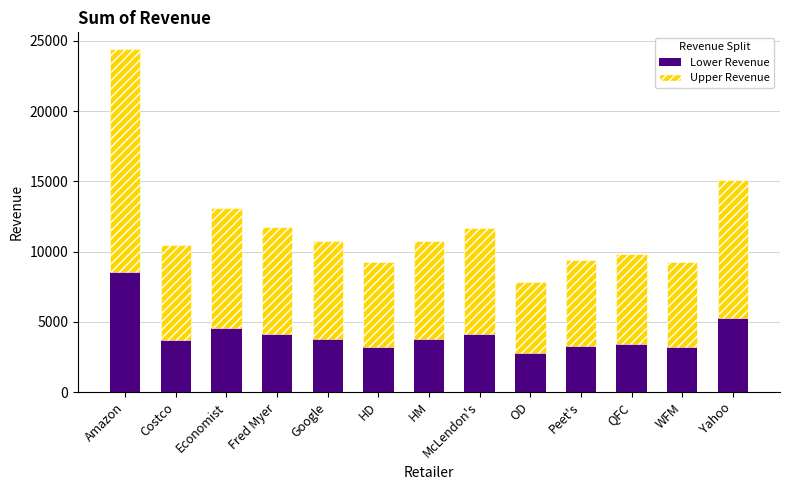

How many values in the Lower Revenue series exceed 3765?

7